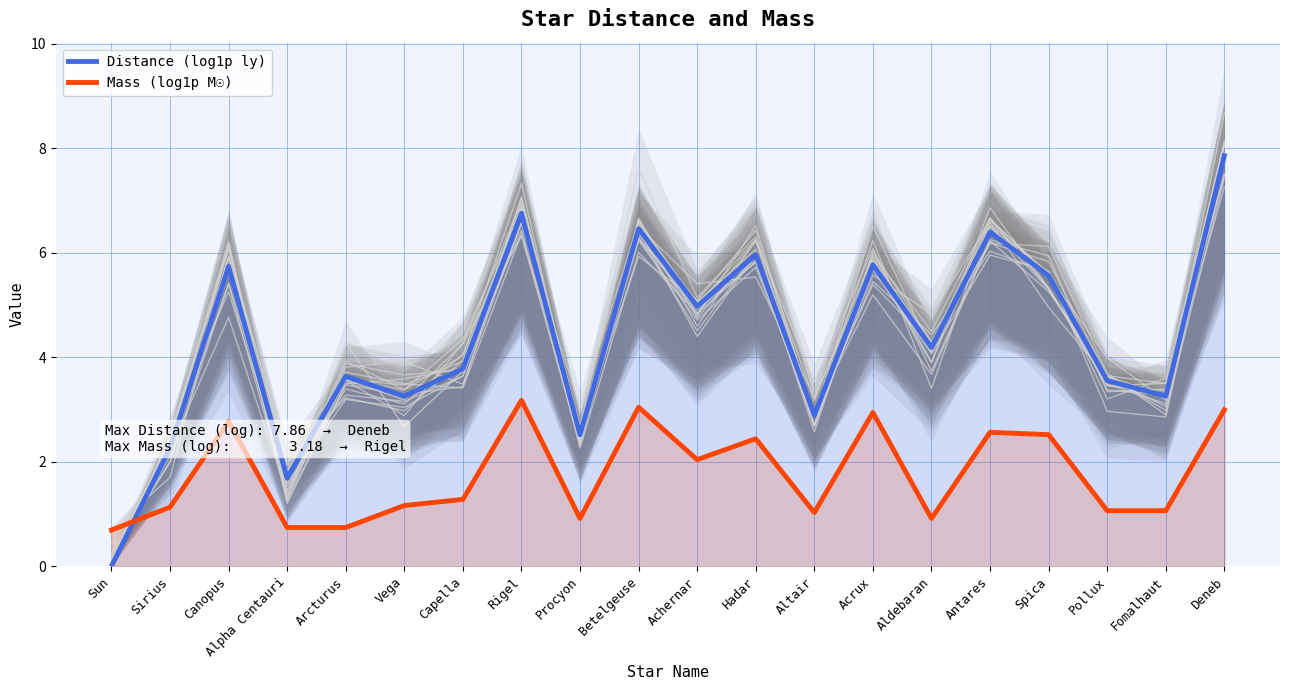

Reading left to right, transcribe all the data shown in this chart.

Distance (log1p ly): 0.0	2.3	5.7	1.7	3.6	3.3	3.8	6.8	2.5	6.5	5.0	6.0	2.9	5.8	4.2	6.4	5.6	3.6	3.3	7.9
Mass (log1p M☉): 0.7	1.1	2.8	0.7	0.7	1.2	1.3	3.2	0.9	3.0	2.0	2.4	1.0	2.9	0.9	2.6	2.5	1.1	1.1	3.0